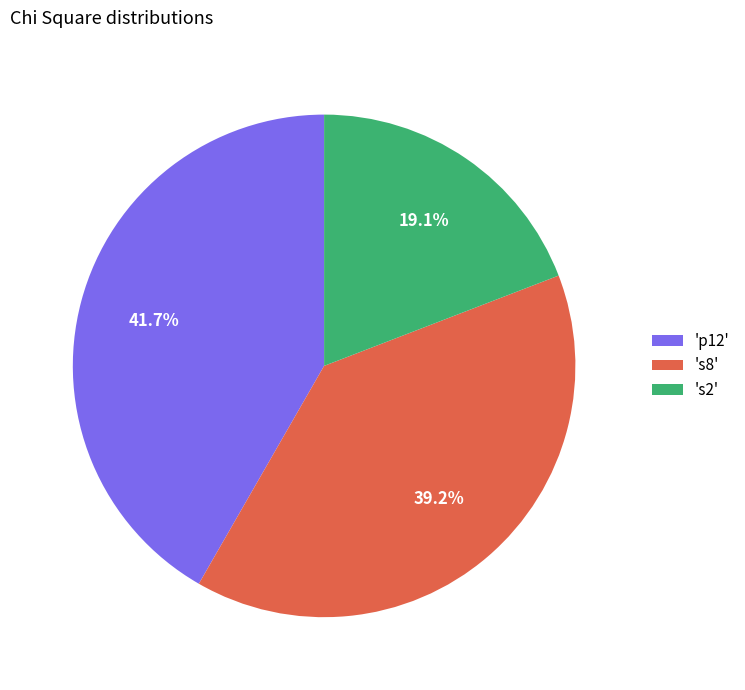

Rank the categories by value from highest to lowest.

'p12', 's8', 's2'